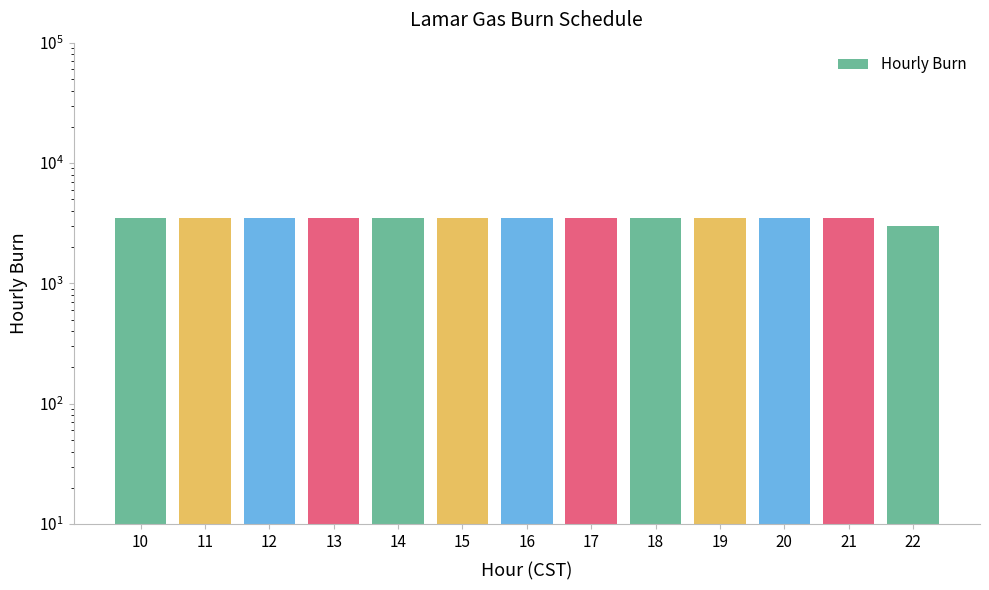

Reading right to left, transcribe all the data shown in this chart.

3000	3500	3500	3500	3500	3500	3500	3500	3500	3500	3500	3500	3500